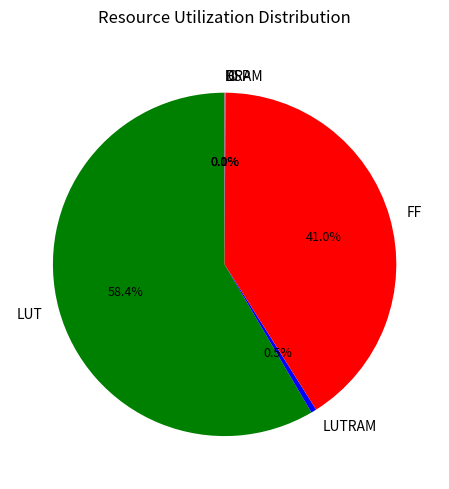

Is FF the majority of the pie?

No